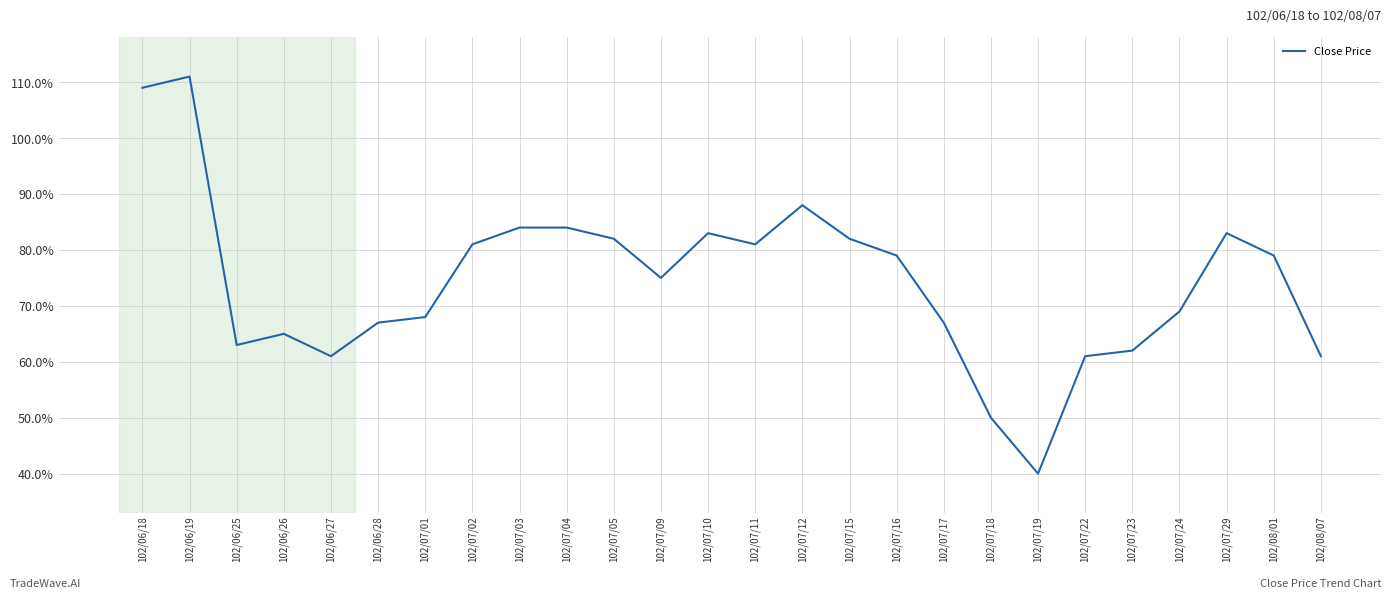

Is this an area chart (filled region under the line)?

No